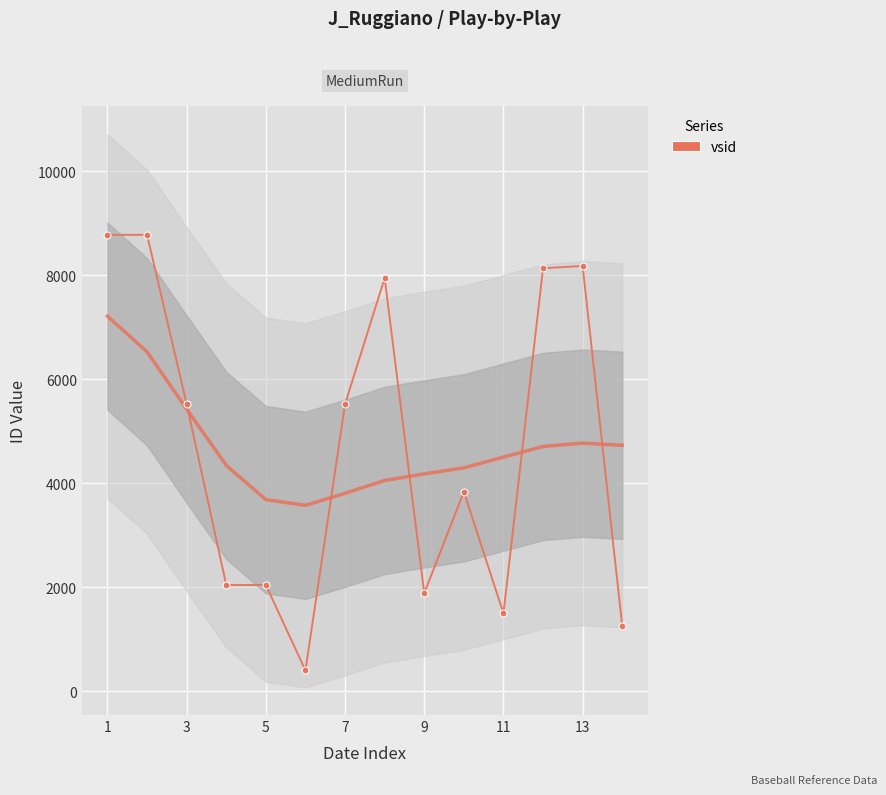

What is the greatest value displayed?

8779